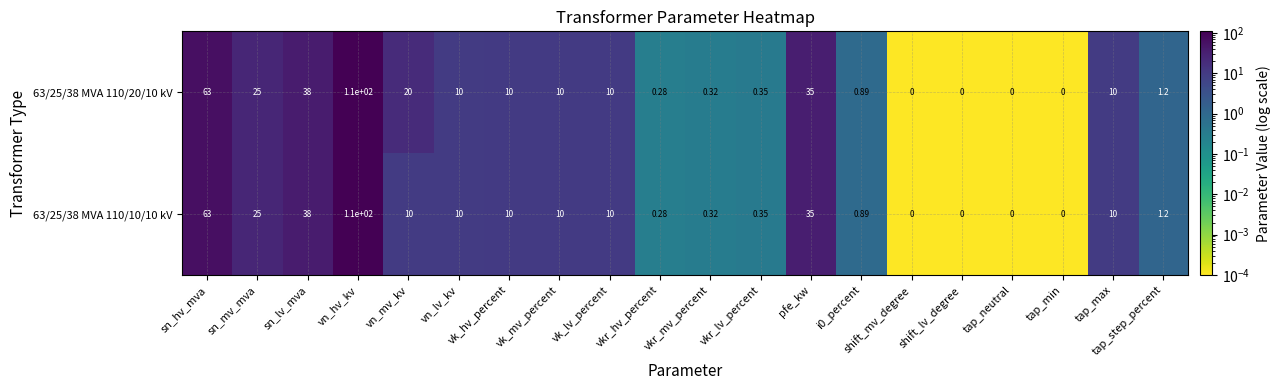

At which label is 63/25/38 MVA 110/10/10 kV closest to 55?

sn_hv_mva